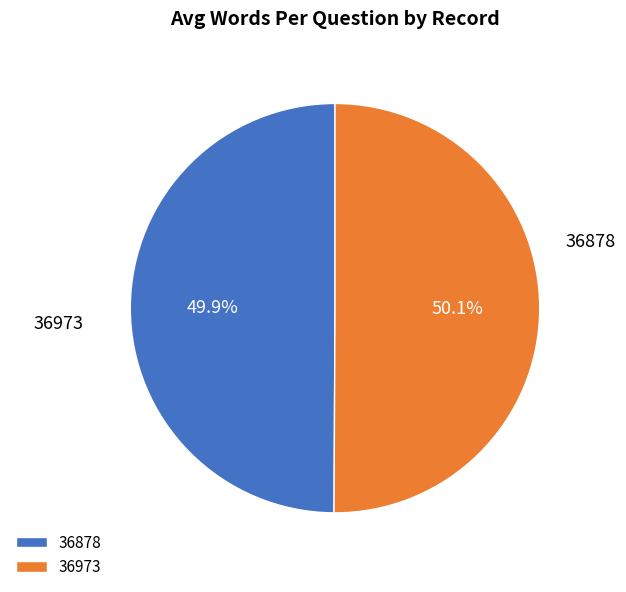

Is there a majority slice in this chart?

Yes